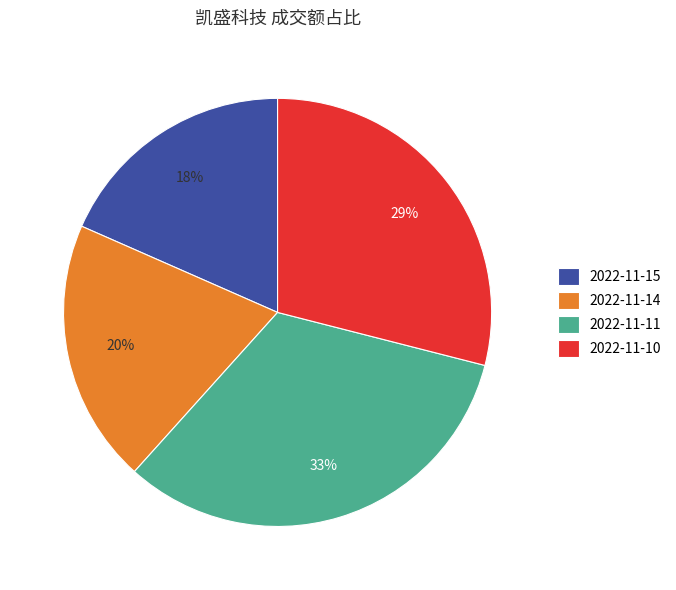

Which slice is the smallest?

2022-11-15